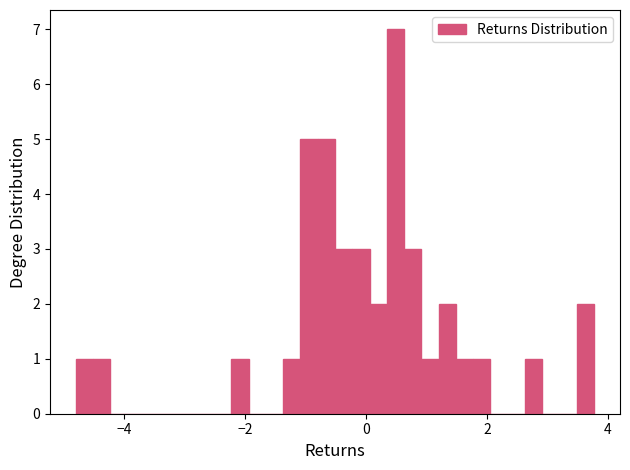

Around what value on the x-axis is the tallest bar? Give the approximate position of its centre, as read against the axis.

0.4